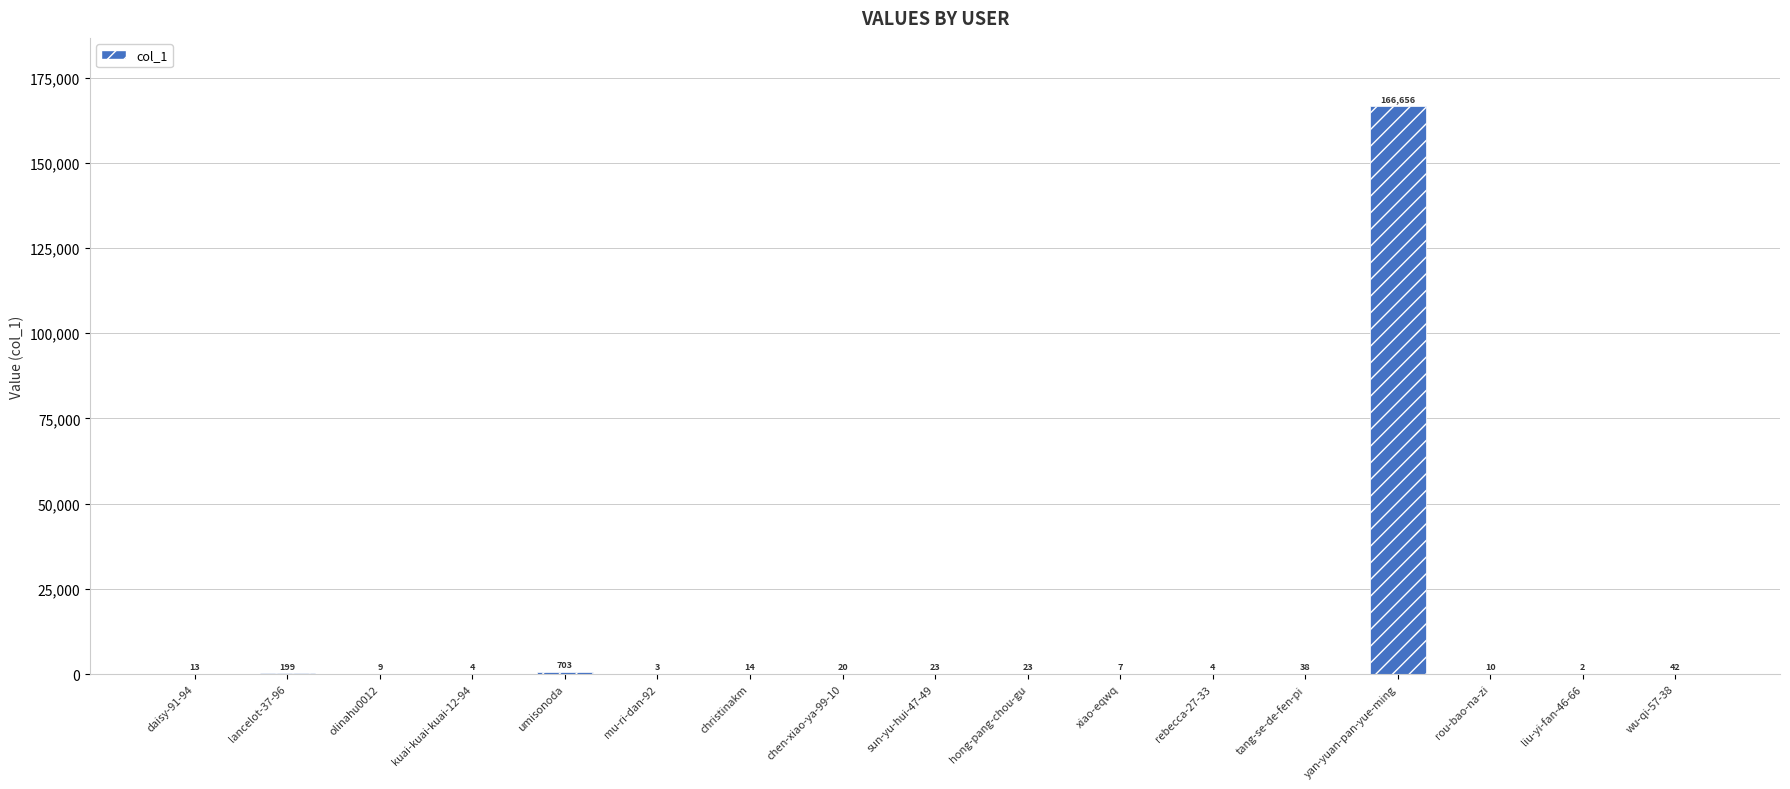

At which label is the value closest to 83329?

umisonoda